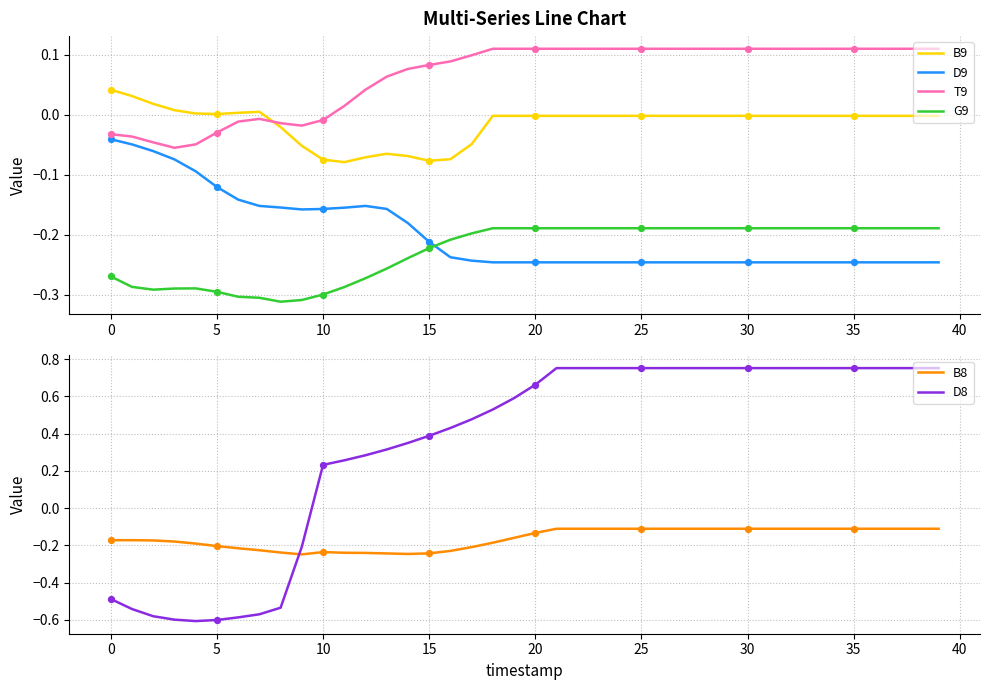

Is the value of T9 at 39 greater than the value of D8 at 37?

No